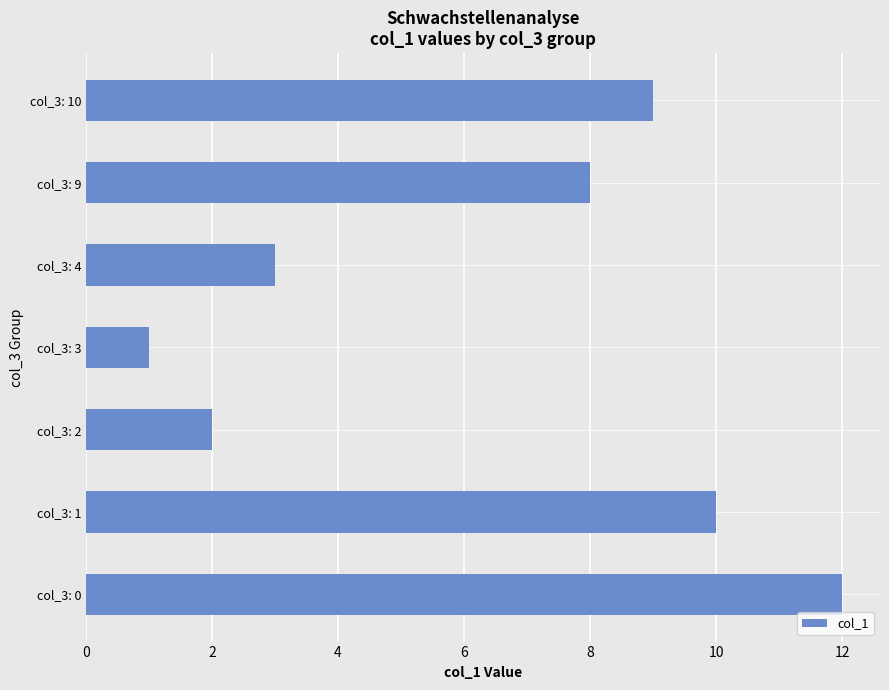

The value at col_3: 1 is 17. True or false?

False